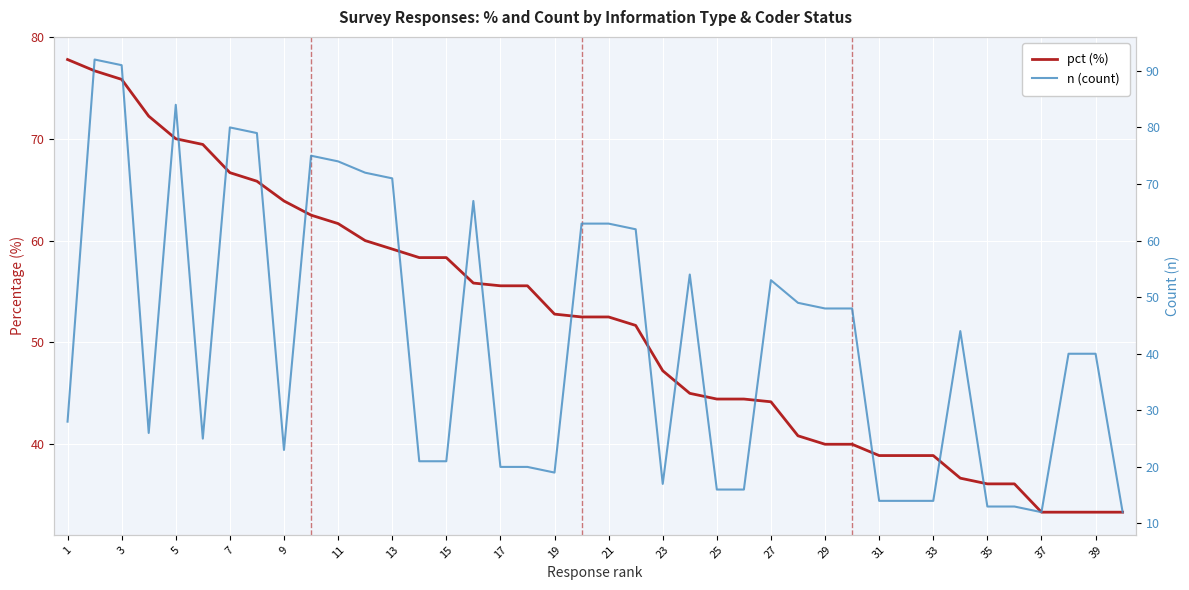

List the series in order of their peak value, lowest first.

pct (%), n (count)